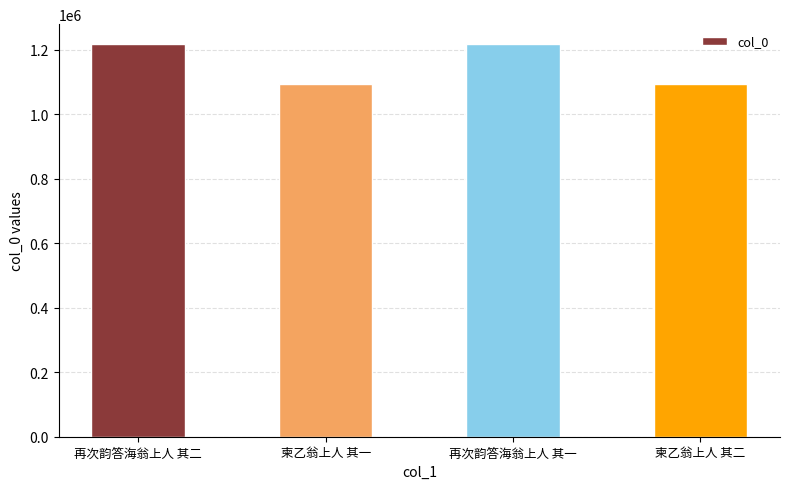

What is the value of the 3rd bar from the left?

1218070